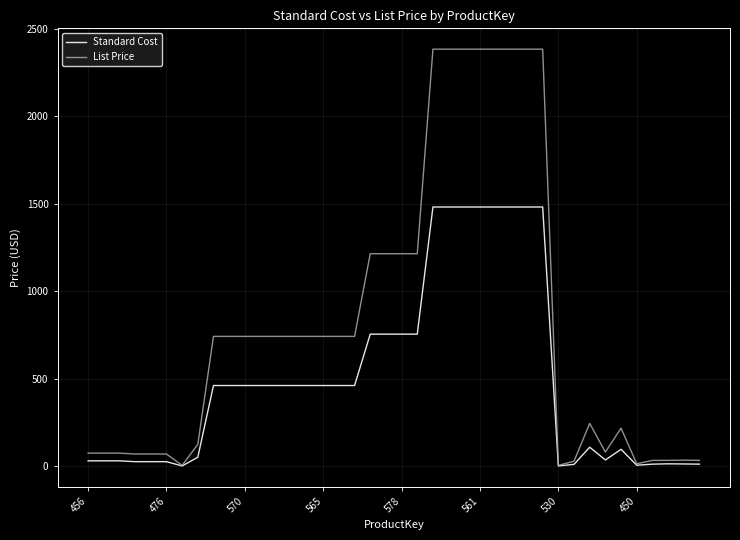

Rank the series by their maximum value, from highest to lowest.

List Price, Standard Cost